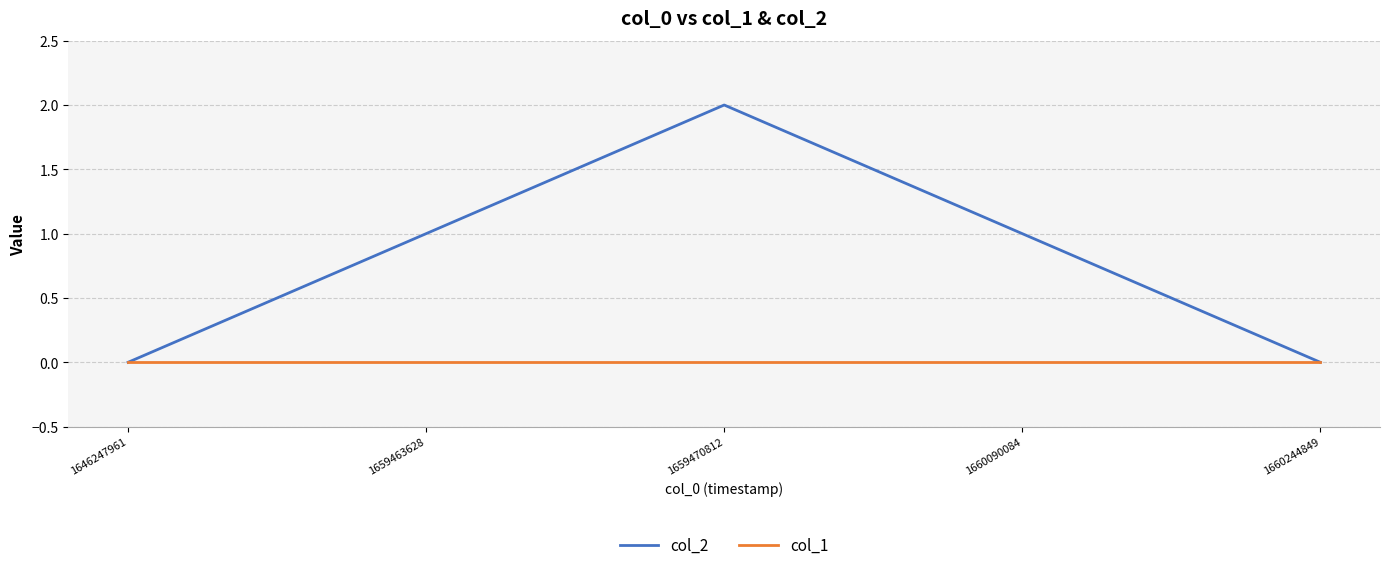

List the series in order of their peak value, lowest first.

col_1, col_2